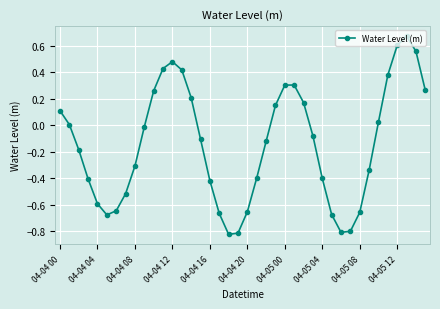

Count the number of categories in the chart.

40